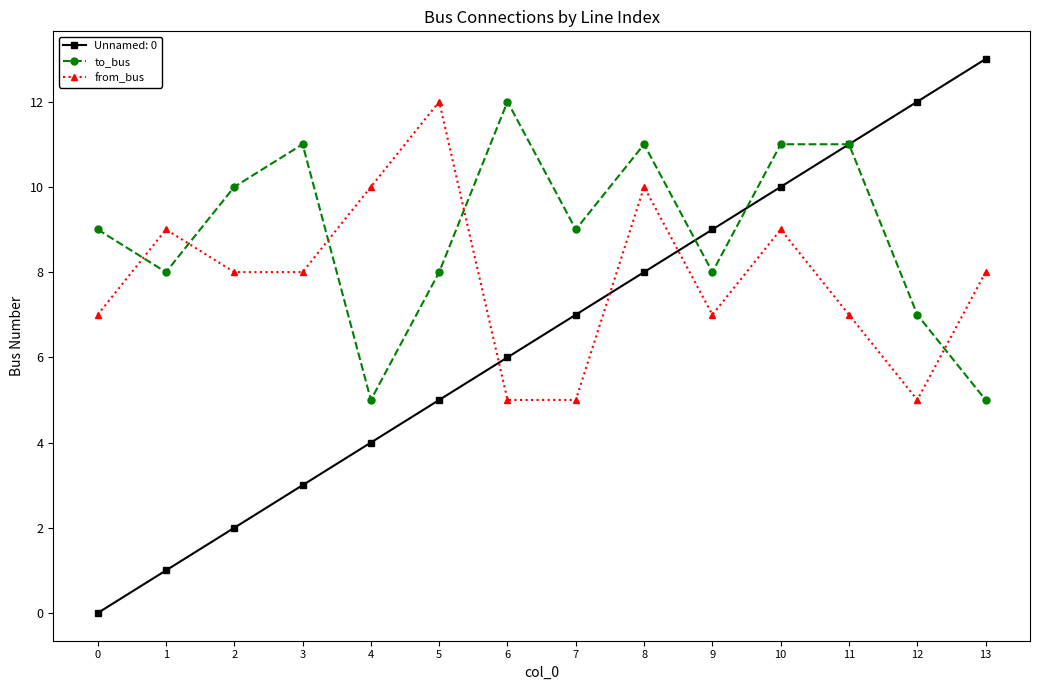

Where does the from_bus series first go above 8?

1